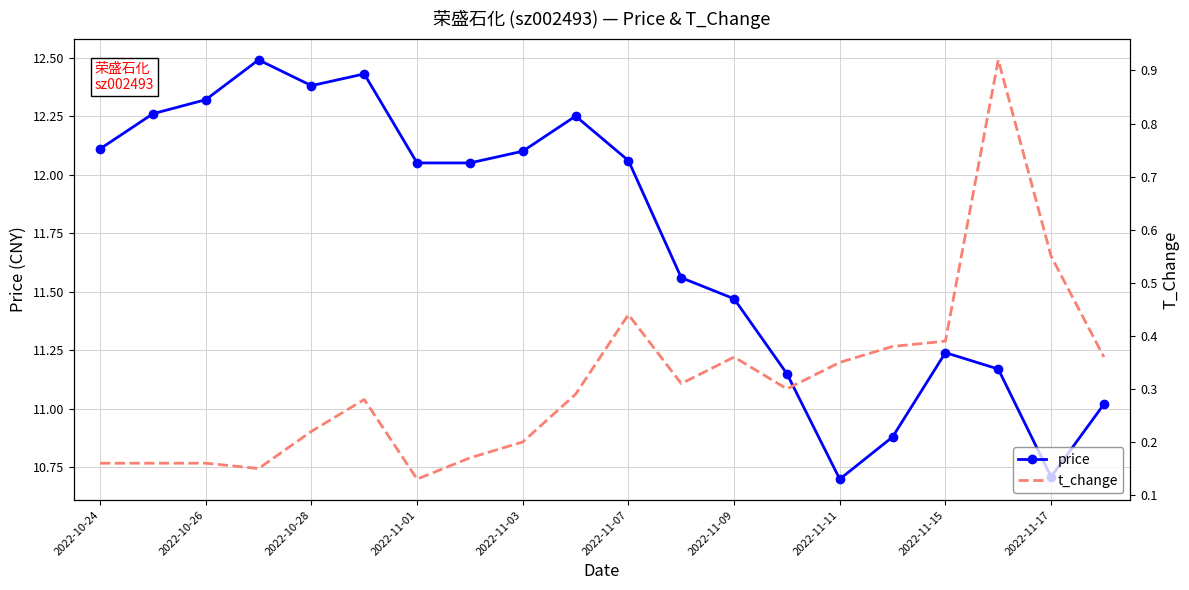

Is it true that price equals 12.1 at 2022-10-24?

True